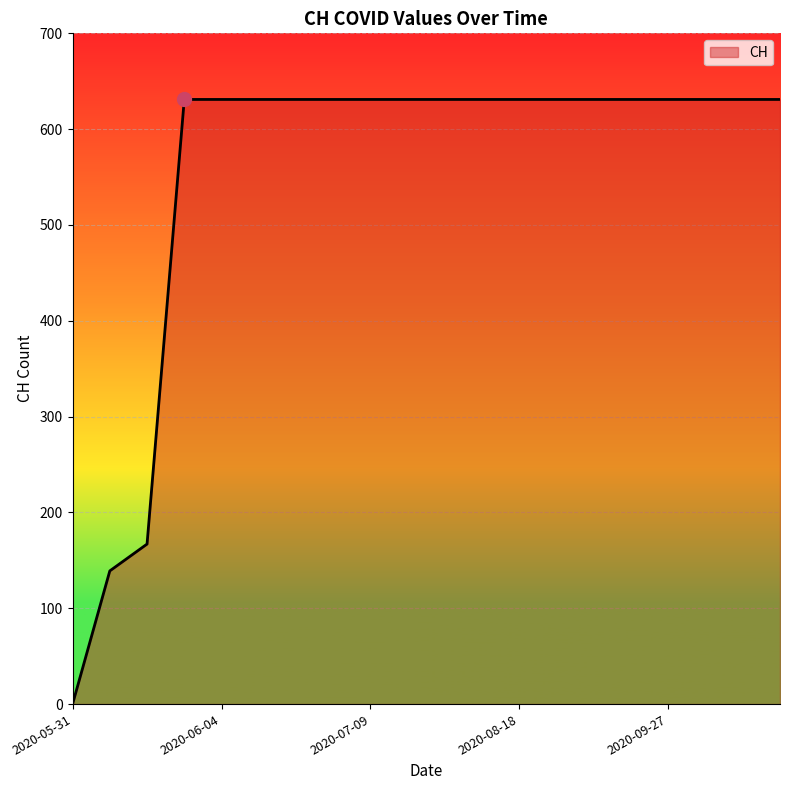

Count the number of data series in this chart.

1